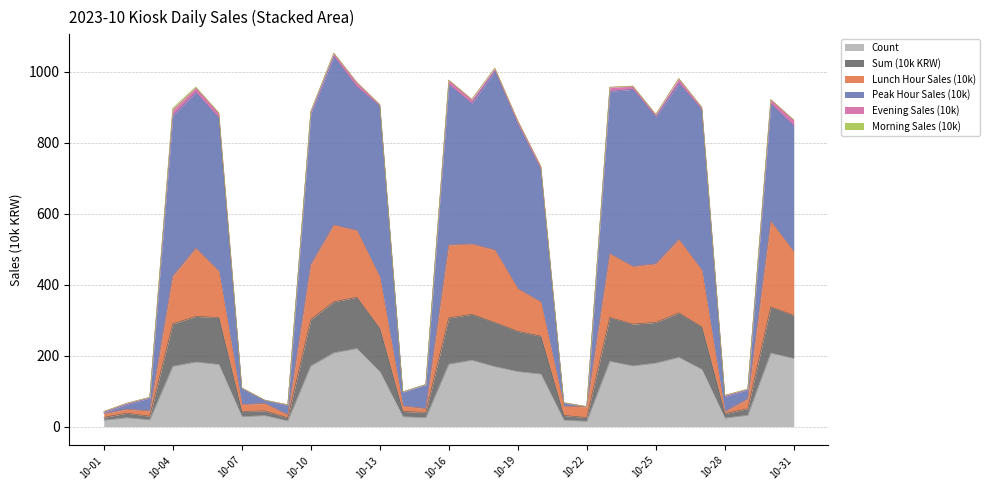

In Peak Hour Sales (10k), how many points are lower than both neighbors (excluding endpoints)?

6